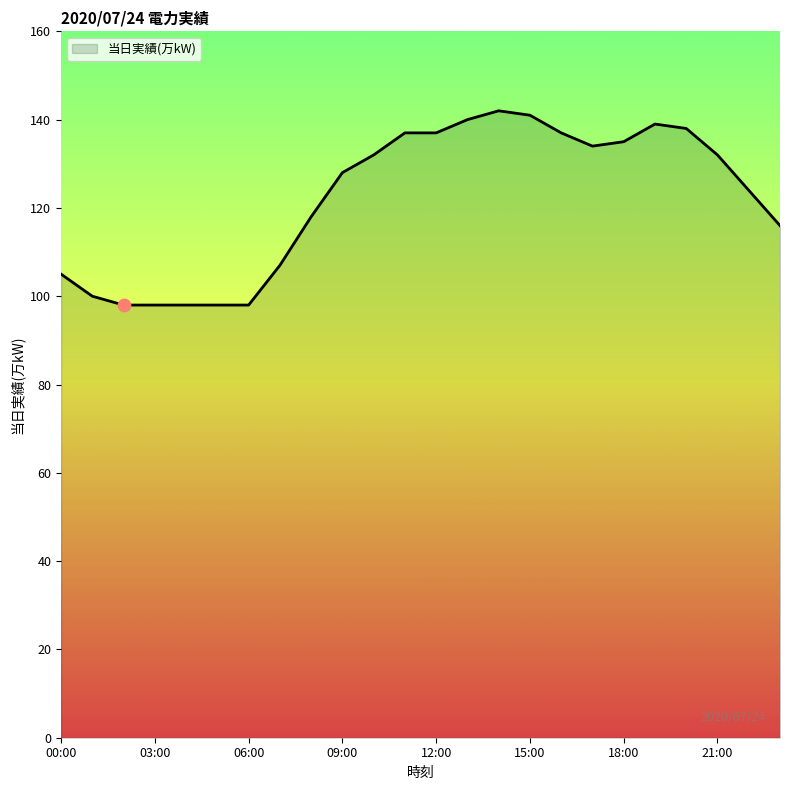

What is the difference between the maximum and minimum values?

44